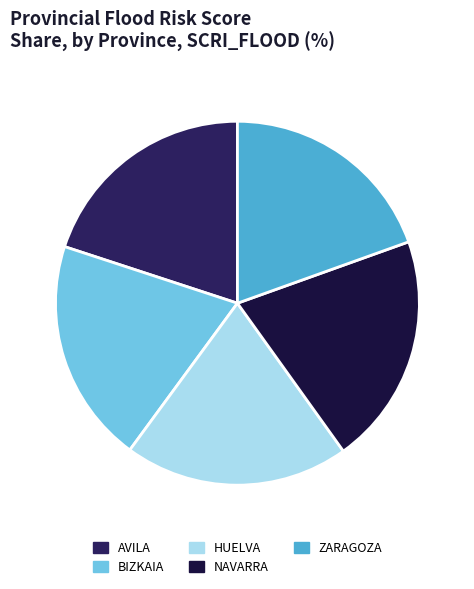

Which slice is the largest?

NAVARRA